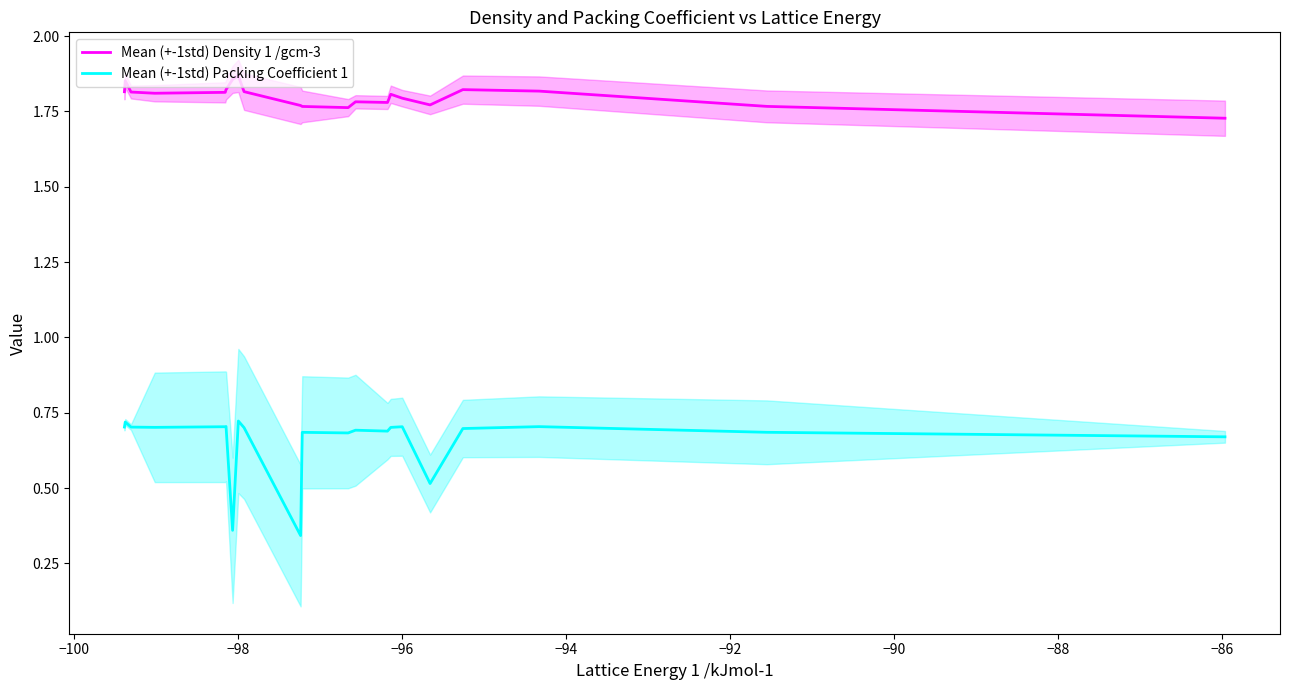

What is the average value of the Mean (+-1std) Packing Coefficient 1 series?

0.7